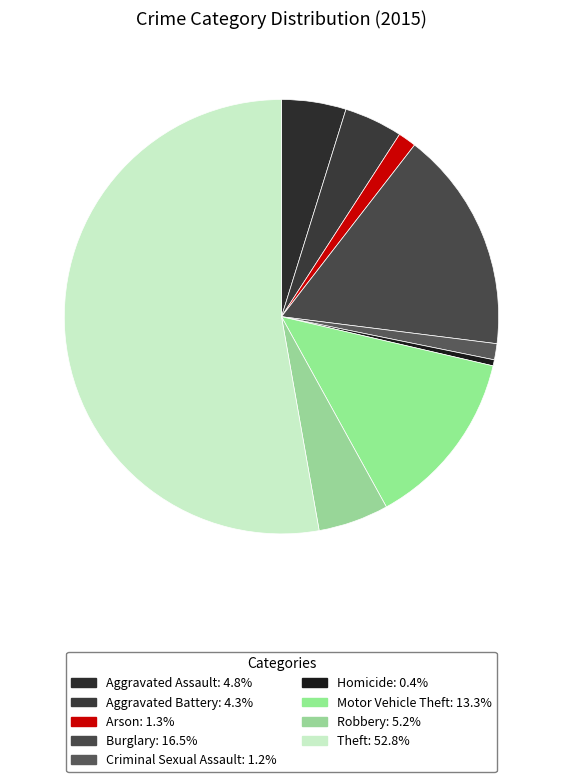

Is Theft the majority of the pie?

Yes